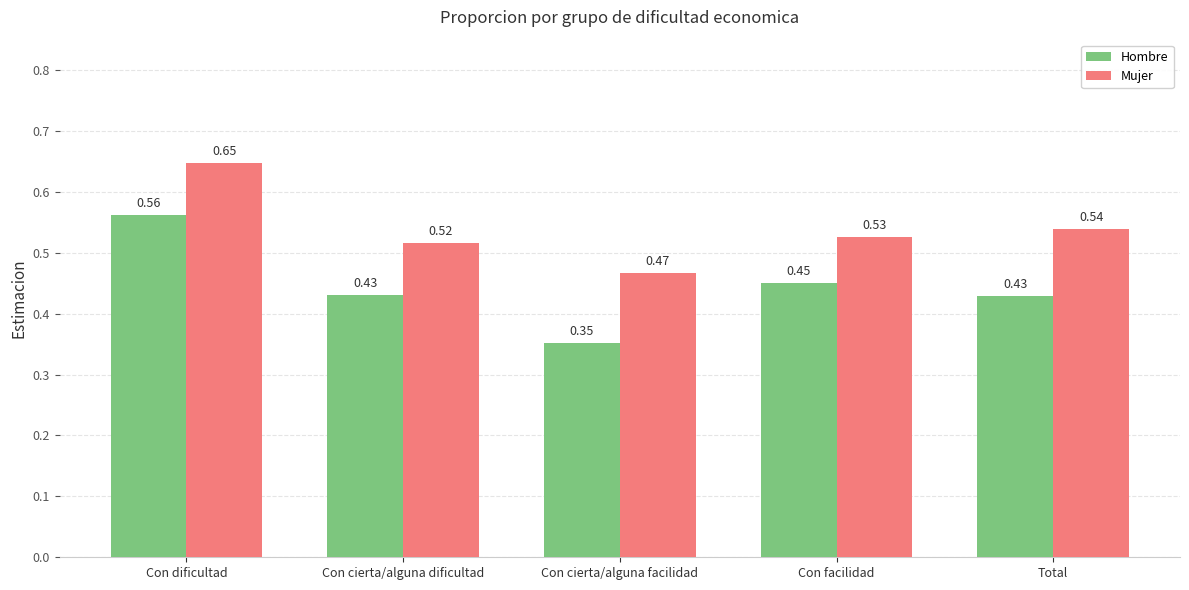

What is the label of the 3rd bar from the left?

Con cierta/alguna facilidad